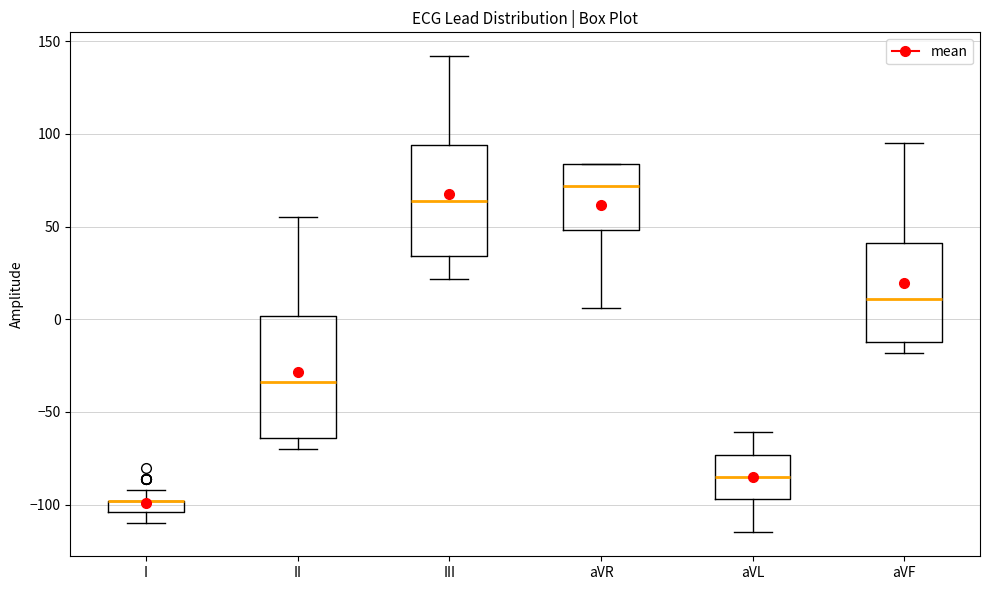

Which box is the tallest, from its lower edge to its upper edge?

II